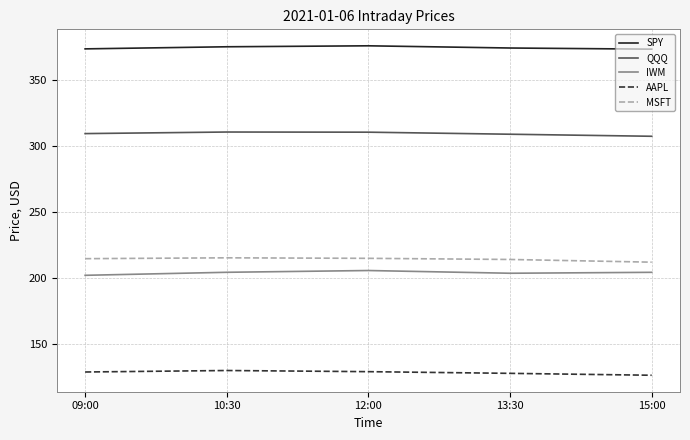

True or false: AAPL has more than 2 interior local peaks.

False